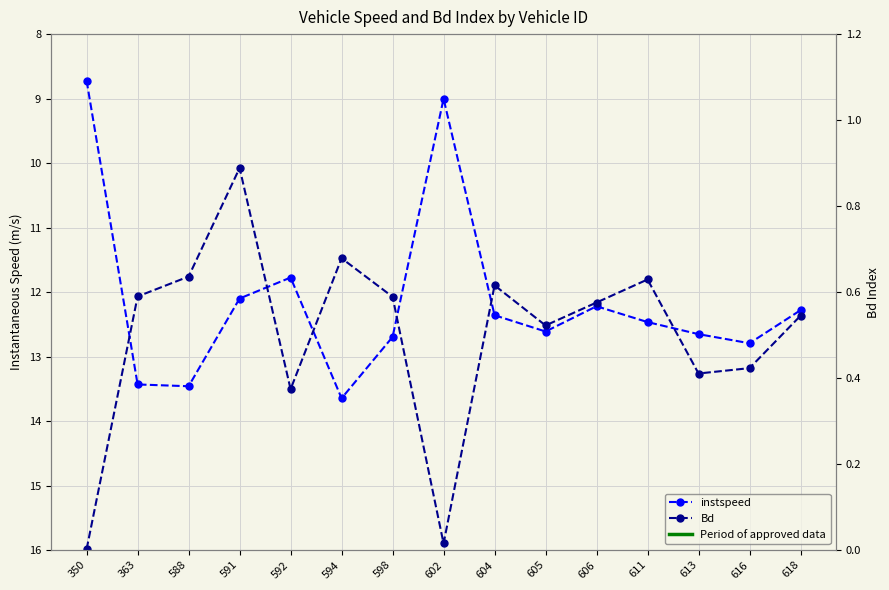

Which series changed the most between 605 and 613?

Bd